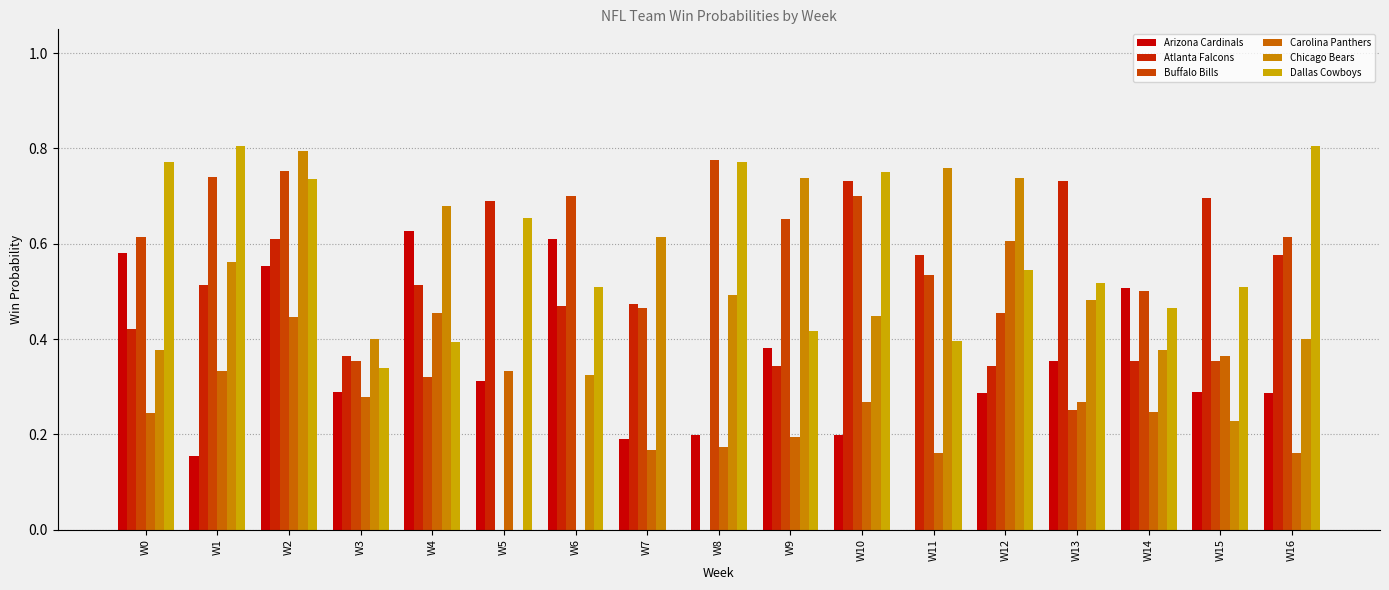

Reading left to right, what are all the values shown in this chart?

Arizona Cardinals: W0=0.6	W1=0.2	W2=0.6	W3=0.3	W4=0.6	W5=0.3	W6=0.6	W7=0.2	W8=0.2	W9=0.4	W10=0.2	W11=0.0	W12=0.3	W13=0.4	W14=0.5	W15=0.3	W16=0.3
Atlanta Falcons: W0=0.4	W1=0.5	W2=0.6	W3=0.4	W4=0.5	W5=0.7	W6=0.5	W7=0.5	W8=0.0	W9=0.3	W10=0.7	W11=0.6	W12=0.3	W13=0.7	W14=0.4	W15=0.7	W16=0.6
Buffalo Bills: W0=0.6	W1=0.7	W2=0.8	W3=0.4	W4=0.3	W5=0.0	W6=0.7	W7=0.5	W8=0.8	W9=0.7	W10=0.7	W11=0.5	W12=0.5	W13=0.3	W14=0.5	W15=0.4	W16=0.6
Carolina Panthers: W0=0.2	W1=0.3	W2=0.4	W3=0.3	W4=0.5	W5=0.3	W6=0.0	W7=0.2	W8=0.2	W9=0.2	W10=0.3	W11=0.2	W12=0.6	W13=0.3	W14=0.2	W15=0.4	W16=0.2
Chicago Bears: W0=0.4	W1=0.6	W2=0.8	W3=0.4	W4=0.7	W5=0.0	W6=0.3	W7=0.6	W8=0.5	W9=0.7	W10=0.4	W11=0.8	W12=0.7	W13=0.5	W14=0.4	W15=0.2	W16=0.4
Dallas Cowboys: W0=0.8	W1=0.8	W2=0.7	W3=0.3	W4=0.4	W5=0.7	W6=0.5	W7=0.0	W8=0.8	W9=0.4	W10=0.8	W11=0.4	W12=0.5	W13=0.5	W14=0.5	W15=0.5	W16=0.8